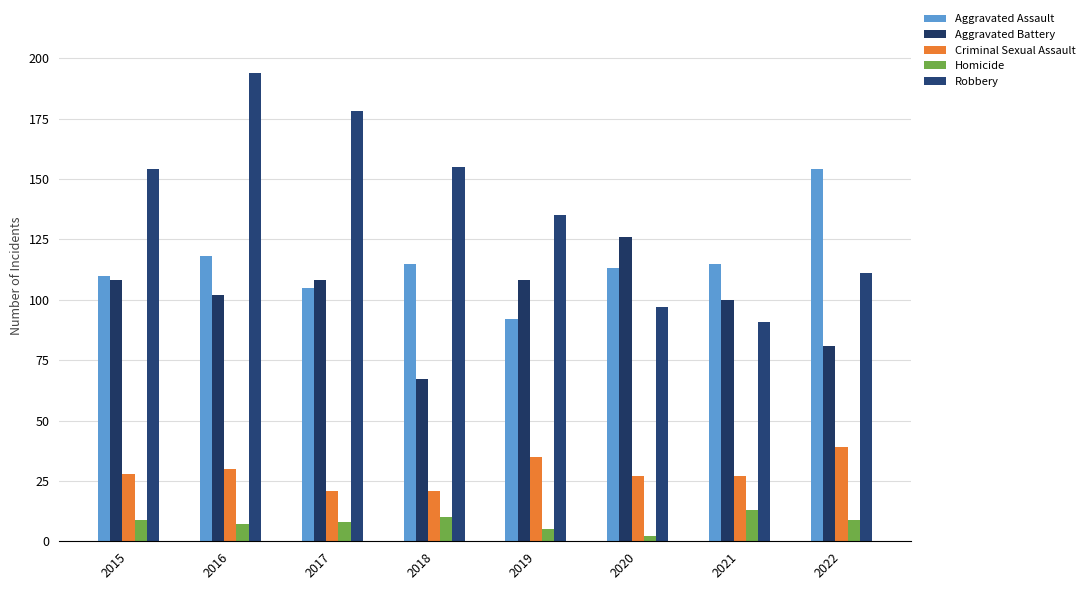

Reading right to left, extract all data points from this chart.

Aggravated Assault: 154	115	113	92	115	105	118	110
Aggravated Battery: 81	100	126	108	67	108	102	108
Criminal Sexual Assault: 39	27	27	35	21	21	30	28
Homicide: 9	13	2	5	10	8	7	9
Robbery: 111	91	97	135	155	178	194	154